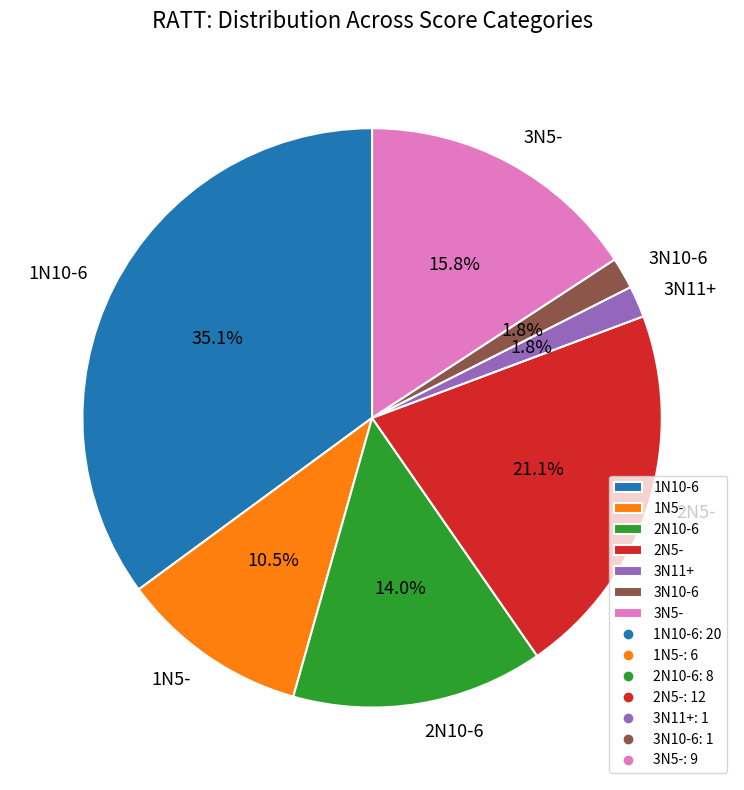

Which slice is the largest?

1N10-6